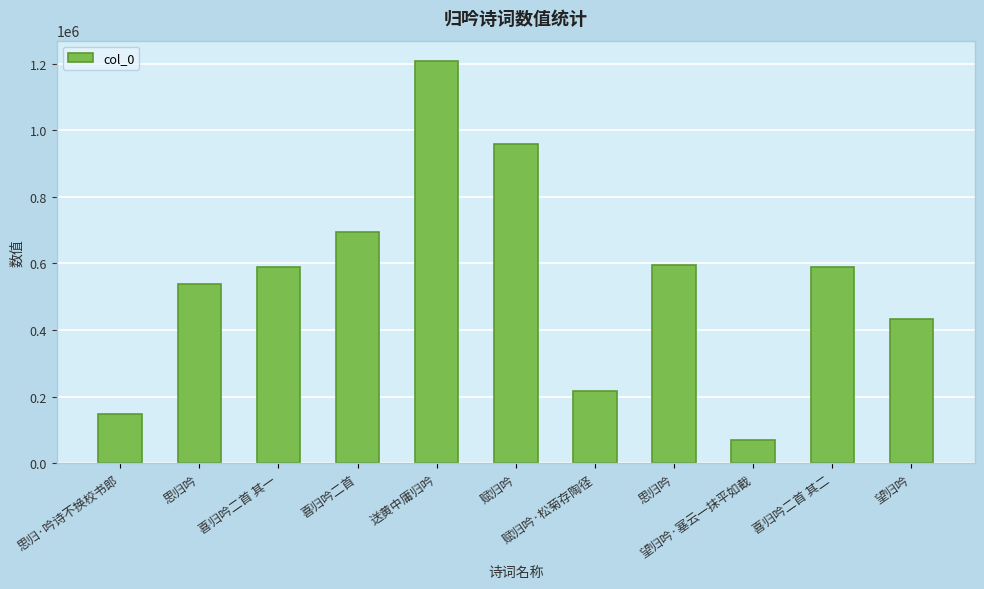

What is the difference between the maximum and minimum values?

1137627